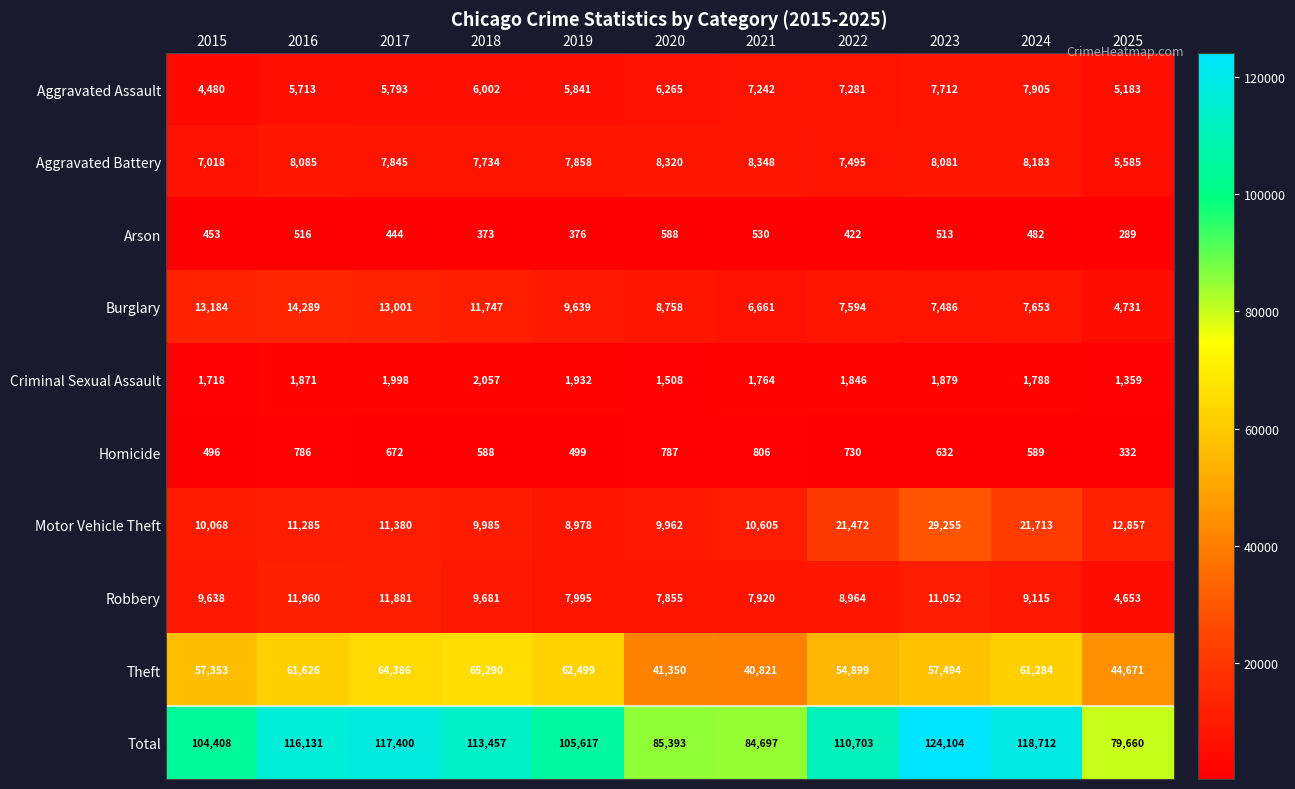

How many values in the Robbery series are below 9115?

5